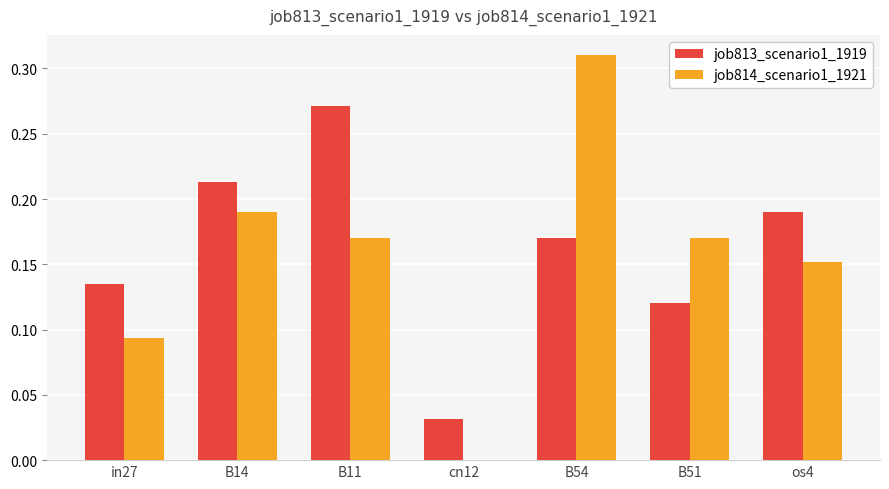

Count the number of categories in the chart.

7